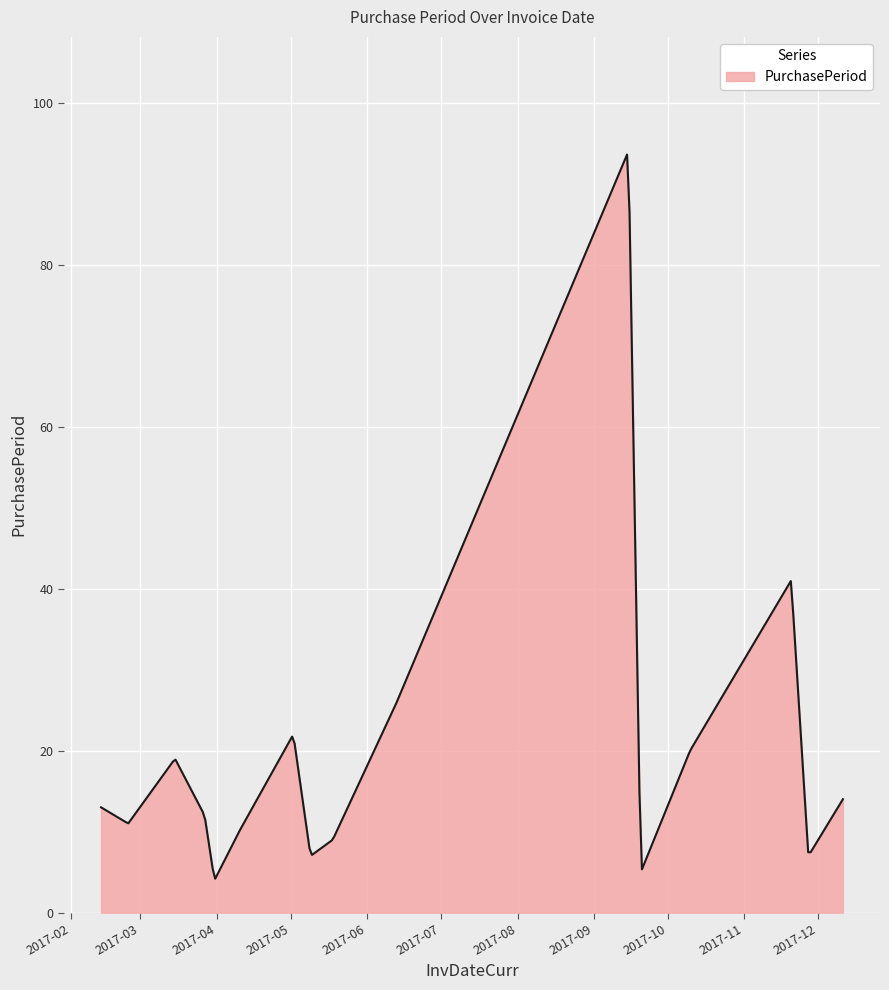

What is the minimum value shown in the chart?

4.2